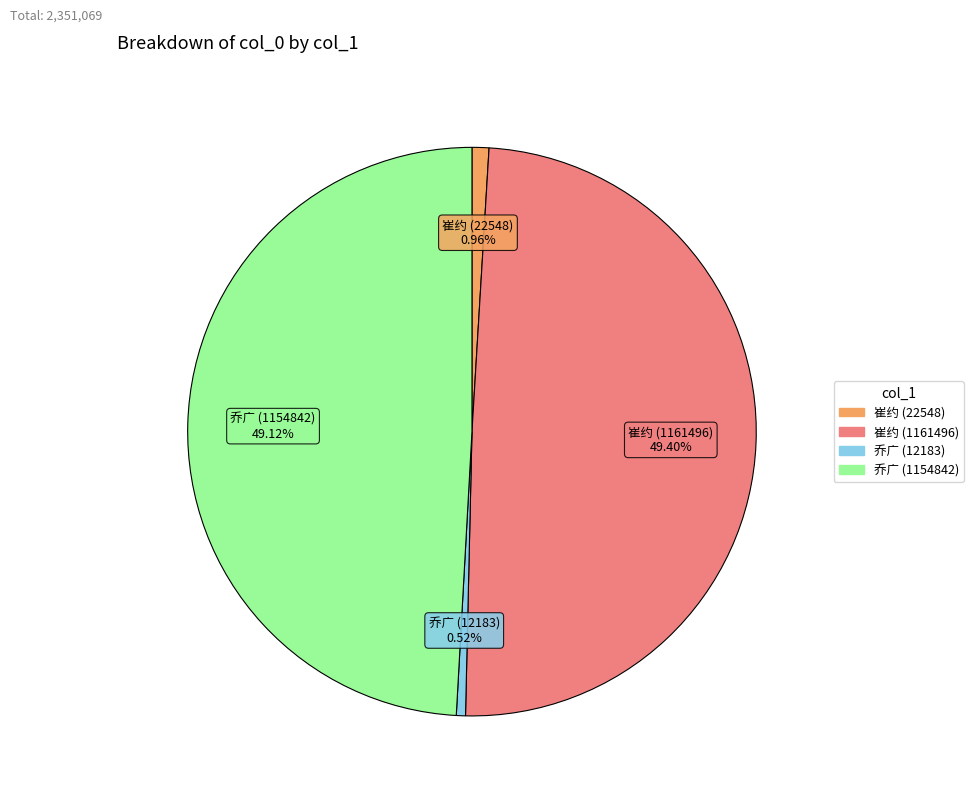

How many slices are in this pie chart?

4